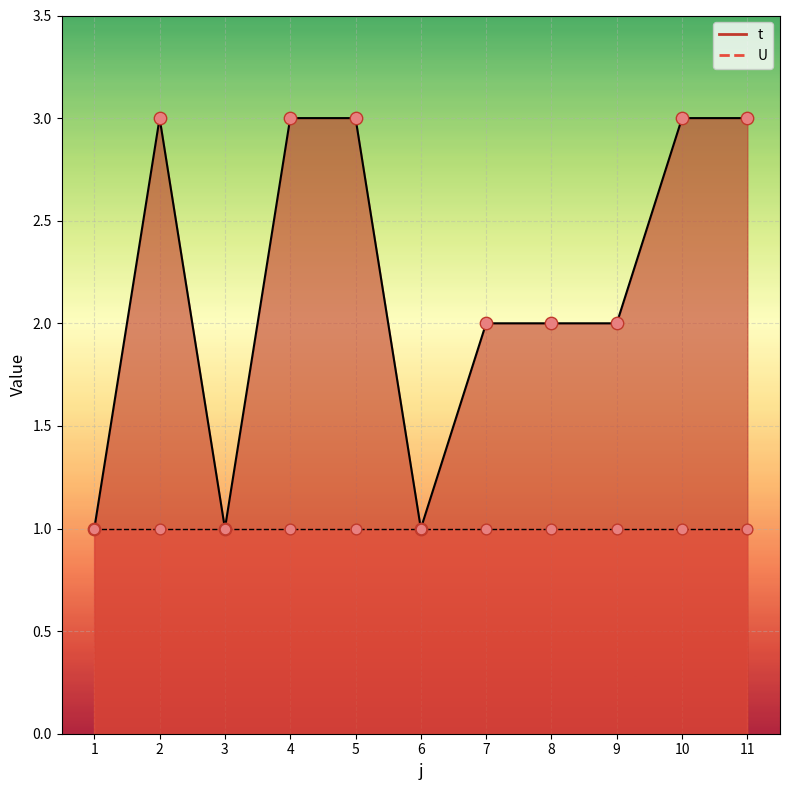

What is the ratio of the value at 7 to the value at 6?

2.0